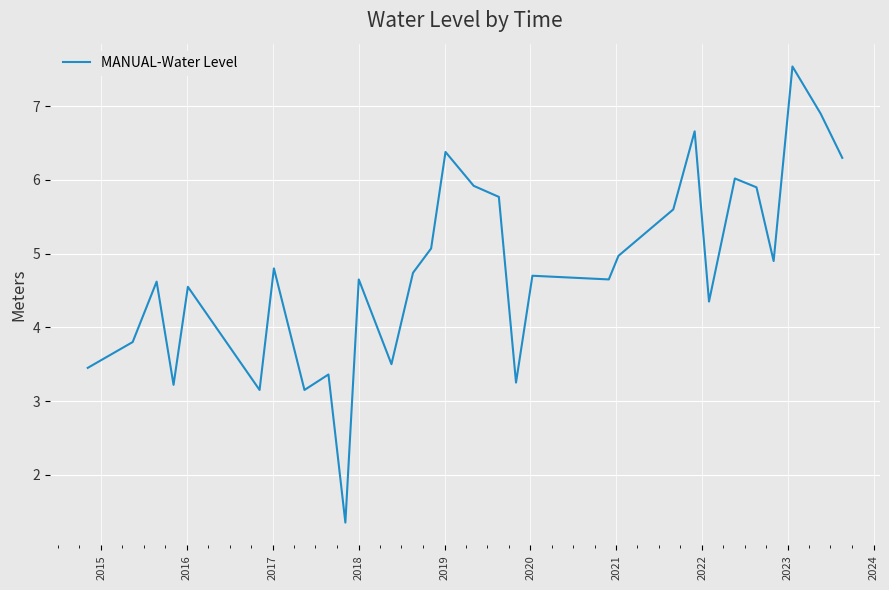

What is the greatest value displayed?

7.5